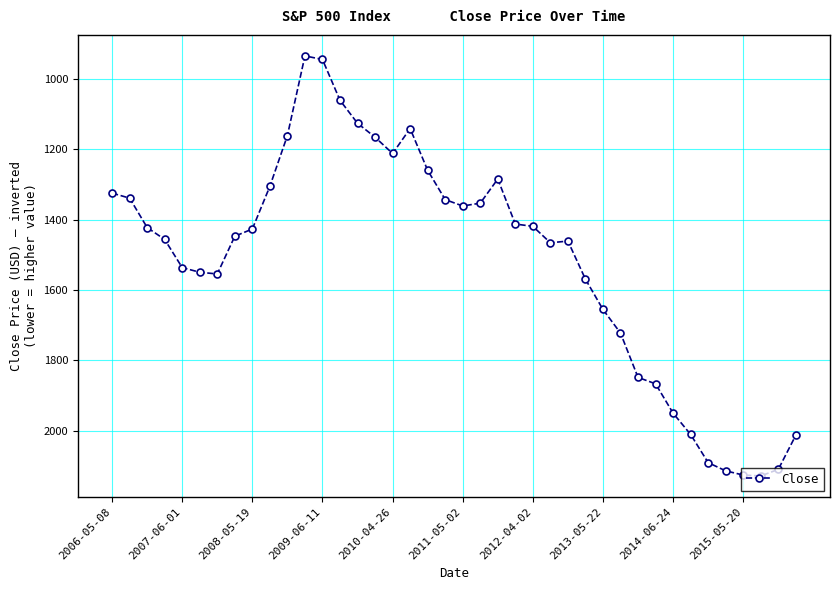

What is the average value?

1516.8